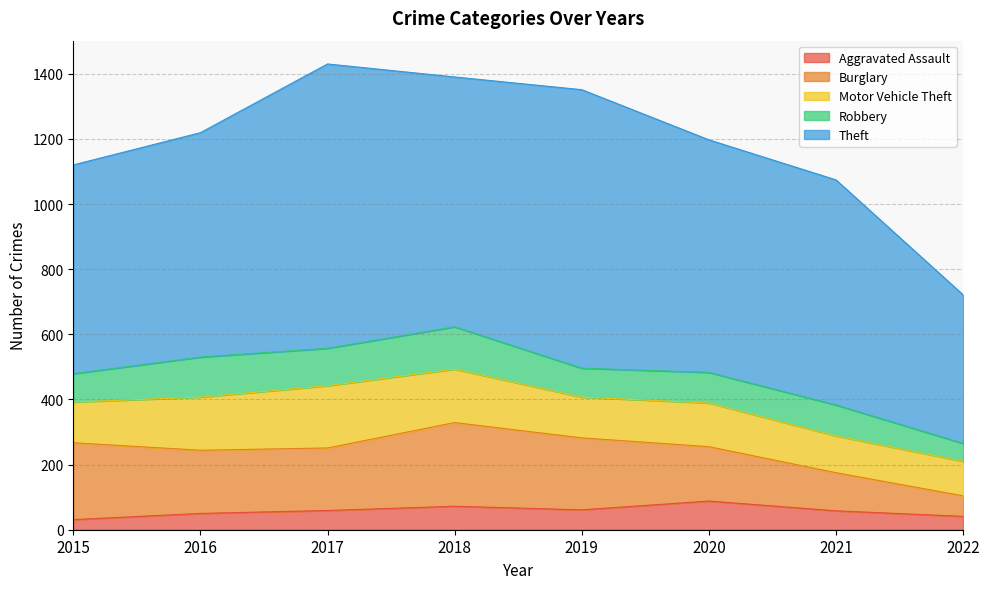

What is the difference between the Theft values at 2017 and 2022?

417